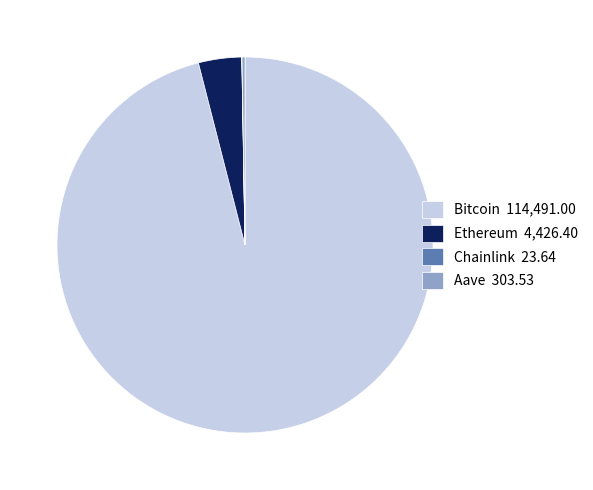

Is it true that Bitcoin 114,491.00 is 96% of the pie?

True